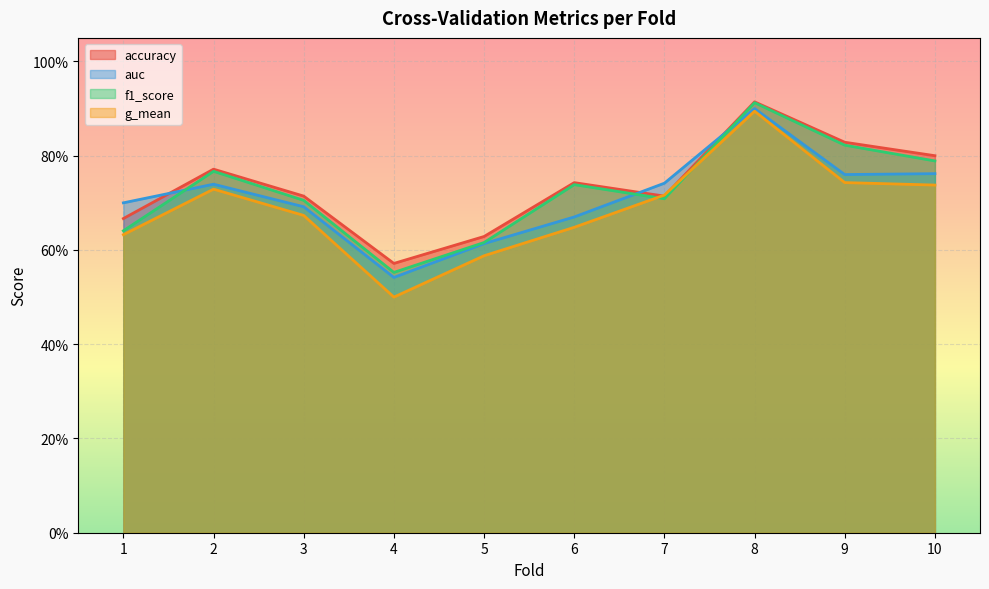

Where is the first local minimum for g_mean?

4